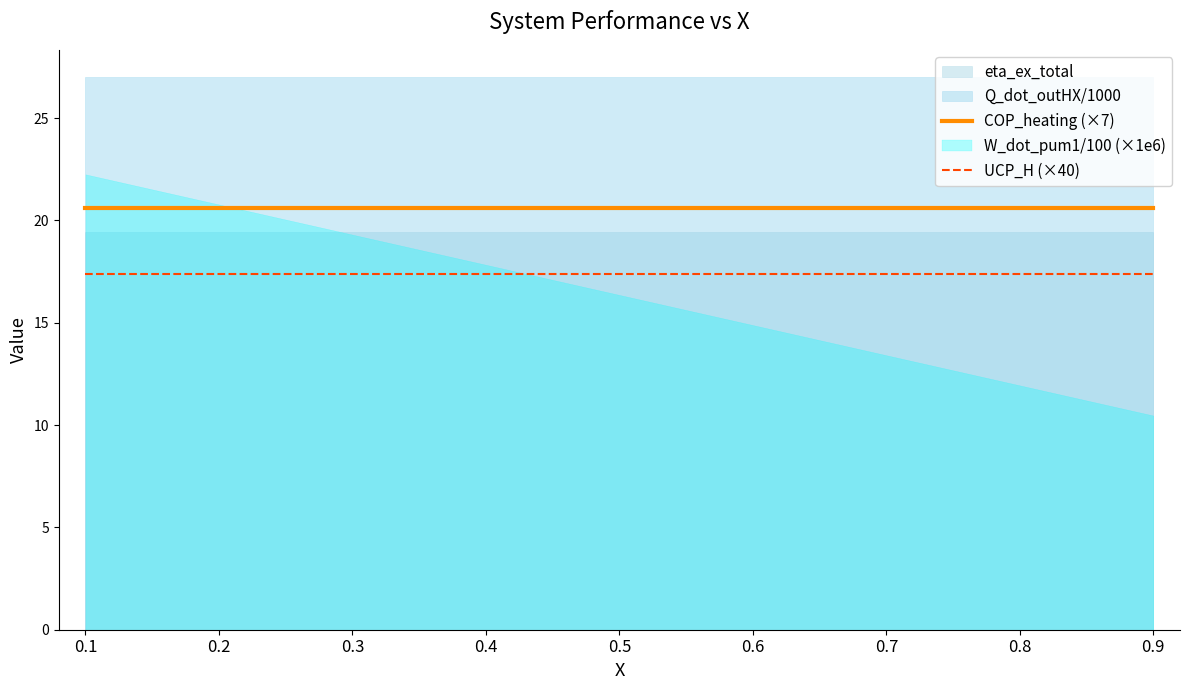

The COP_heating (×7) series shows 29.2 at 0.8. True or false?

False